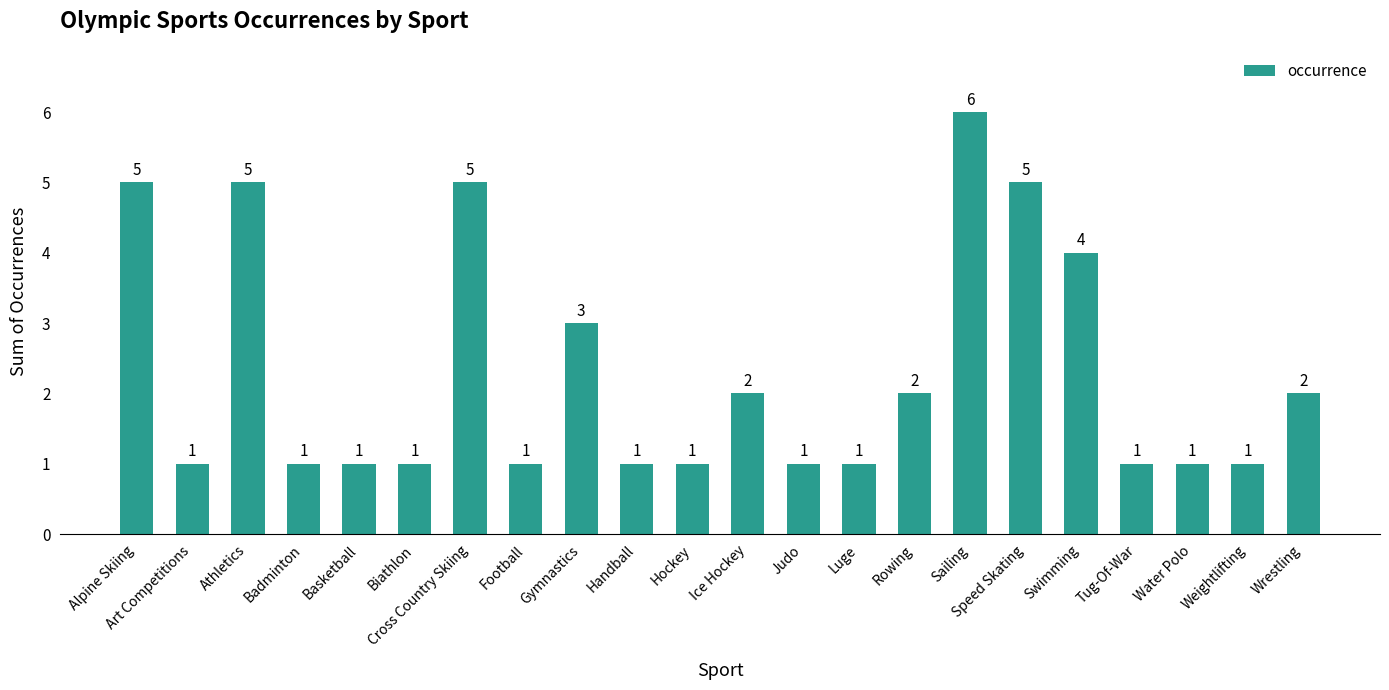

Is it true that the value at Alpine Skiing is 3?

False